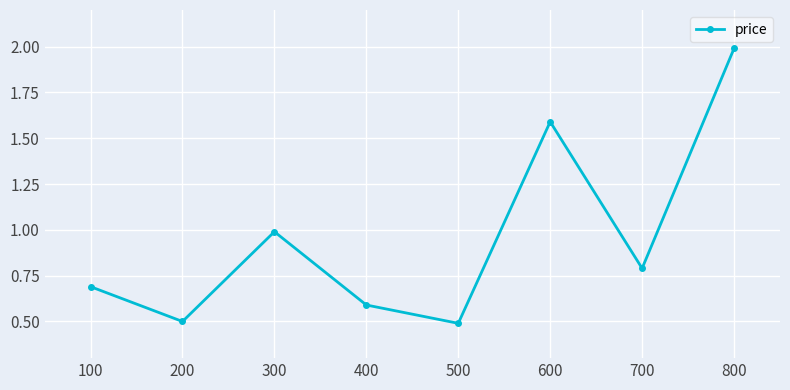

Which has a higher value, 600 or 200?

600